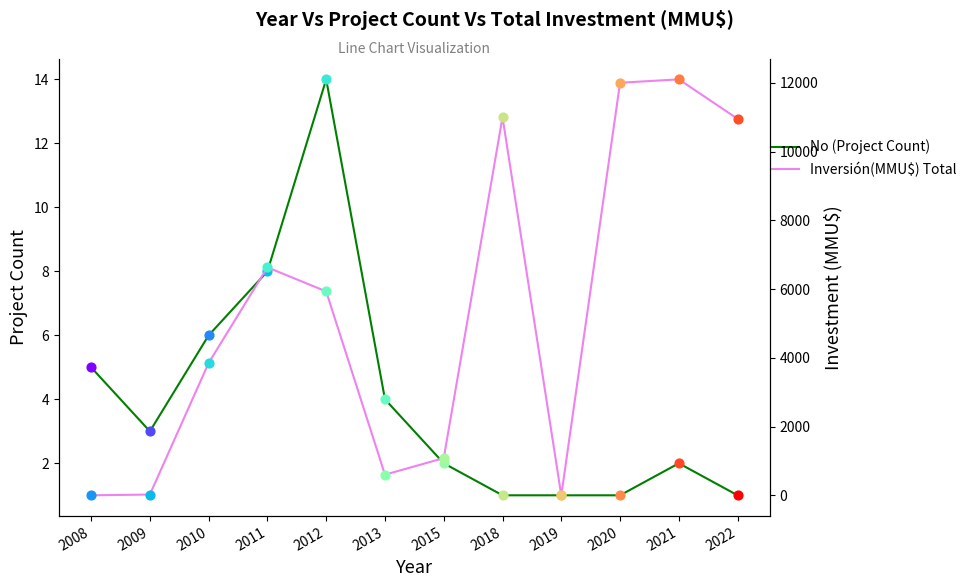

At how many categories does at least one series exceed 3970?

6